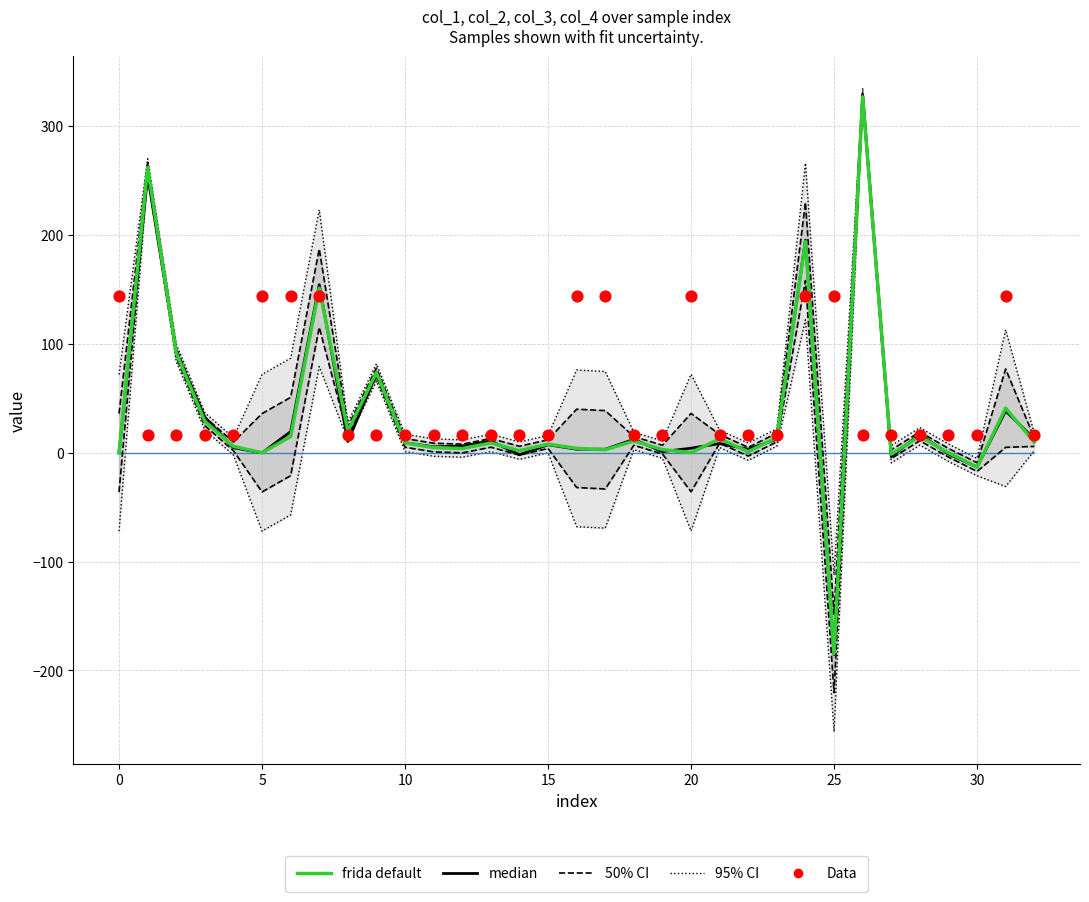

At how many categories does at least one series exceed 266?

1